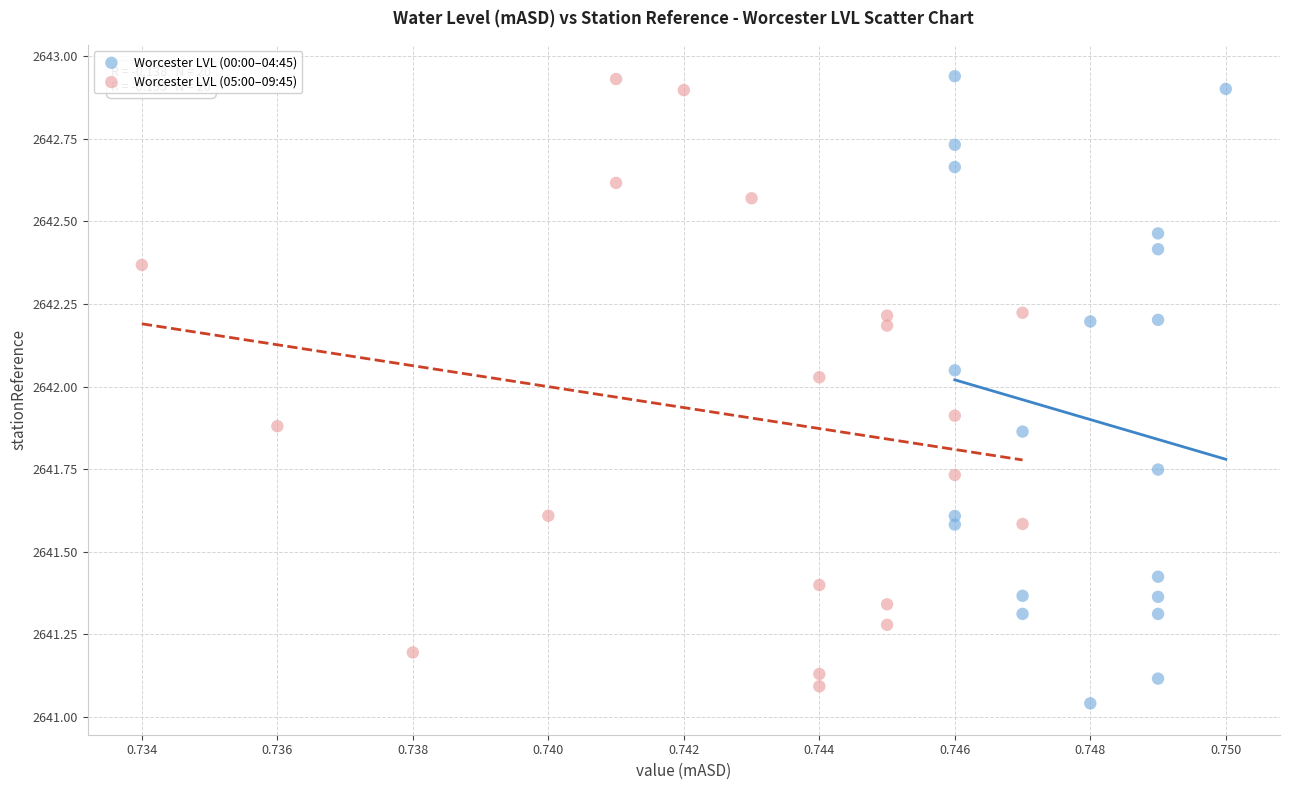

What are all the series names shown in the legend?

Worcester LVL (00:00–04:45), Worcester LVL (05:00–09:45)